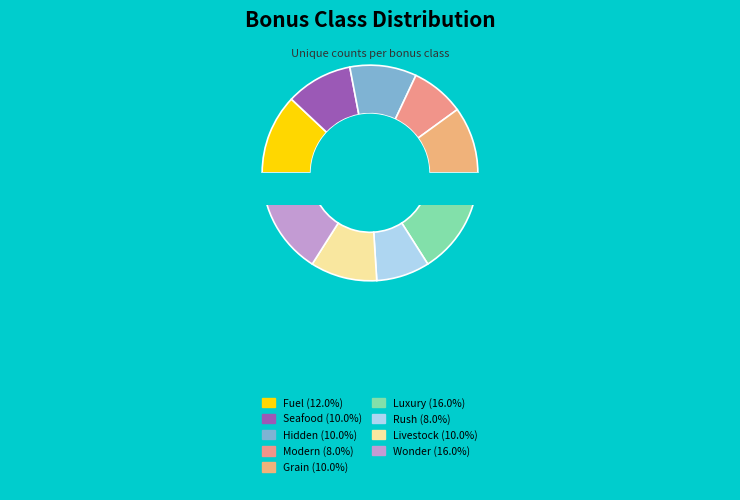

How much of the chart is everything except BONUSCLASS_HIDDEN?

90.0%